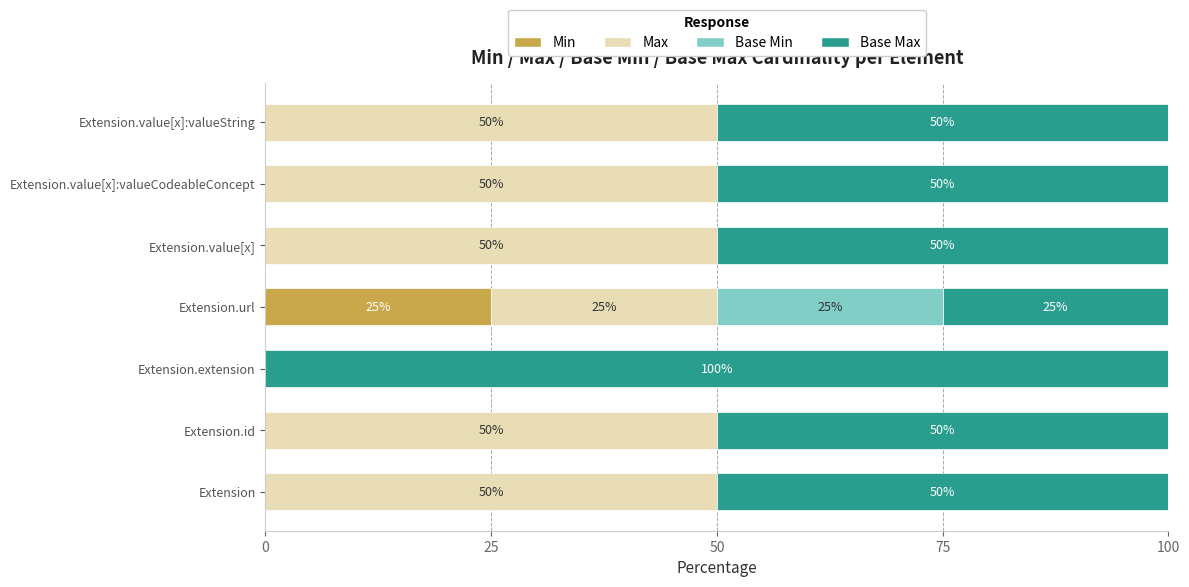

Which category has the highest value in the Min series?

Extension.url